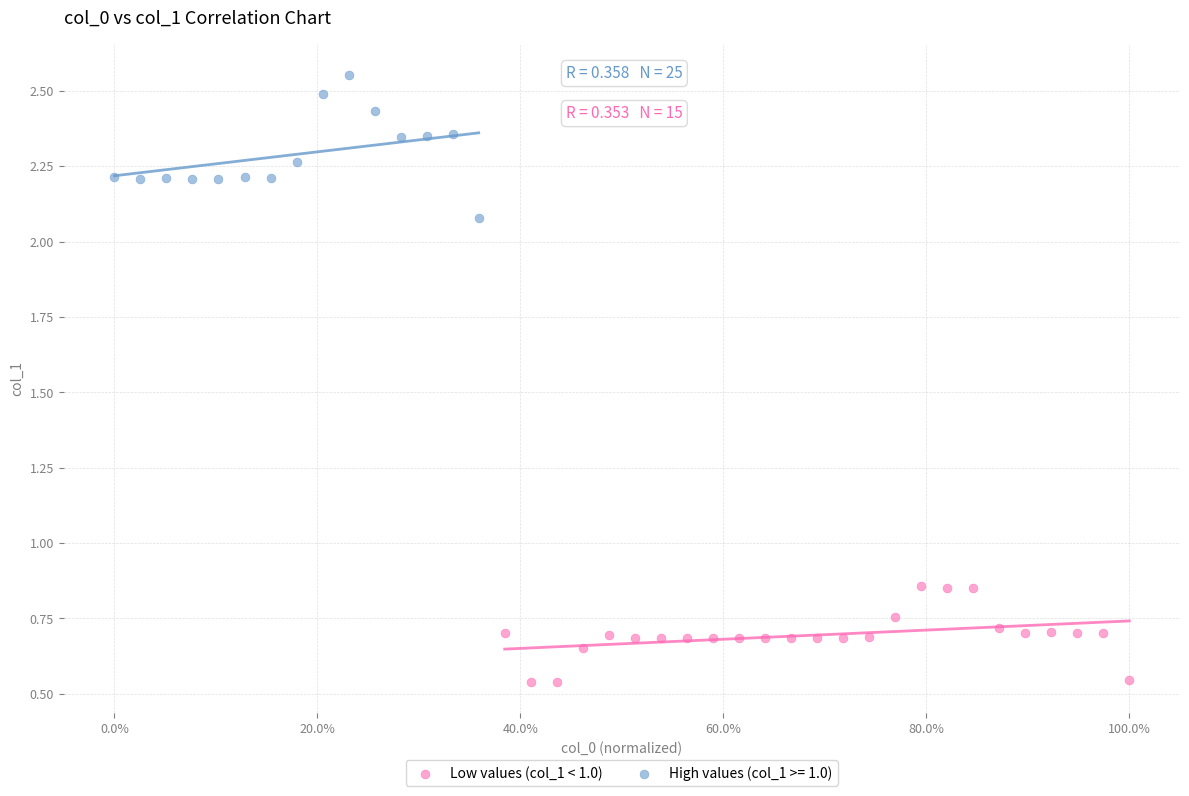

Which series contains the highest Y value?

High values (col_1 >= 1.0)